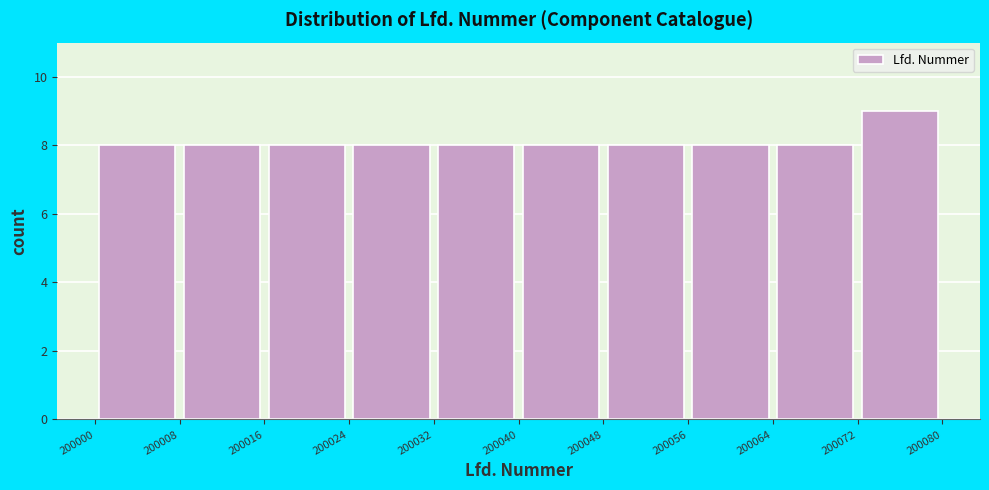

How tall is the bar that spans 200056 to 200064 on the x-axis? The values are not printed on the chart, so give them approximately, as read against the axis.

8